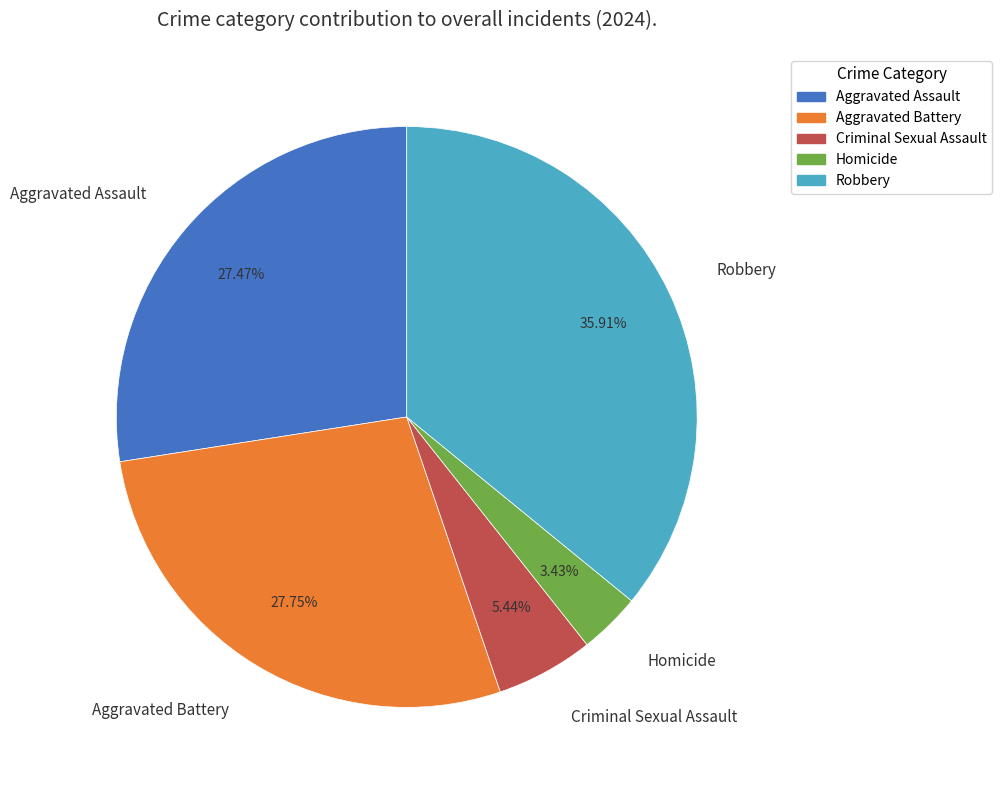

What is the ratio of the value at Criminal Sexual Assault to the value at Homicide?

1.6